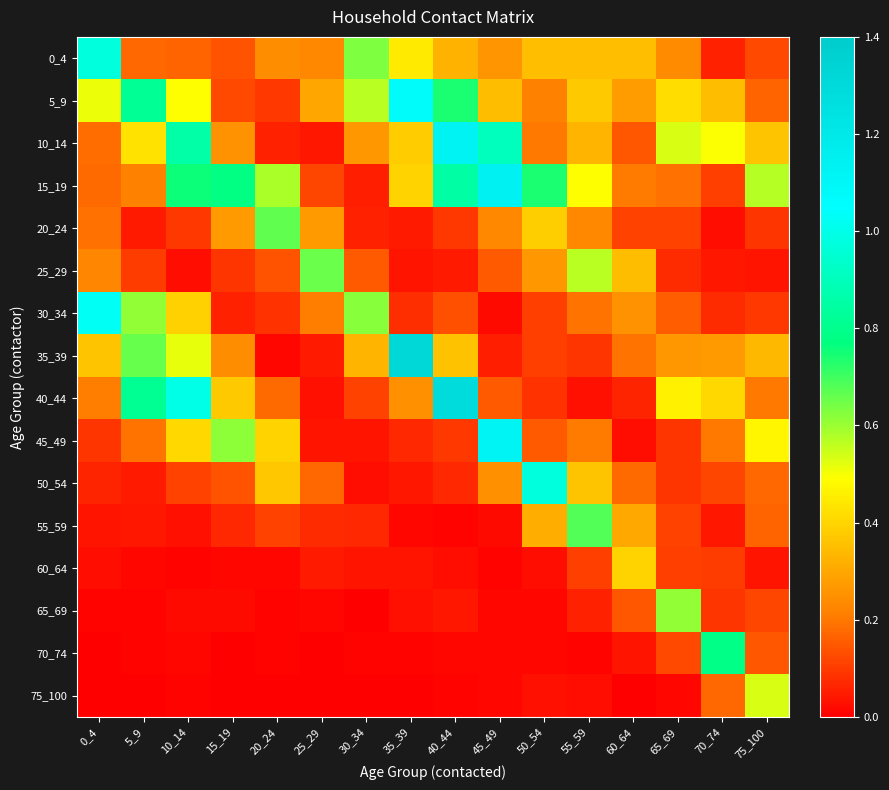

What is the total value across all series at 10_14?

4.9